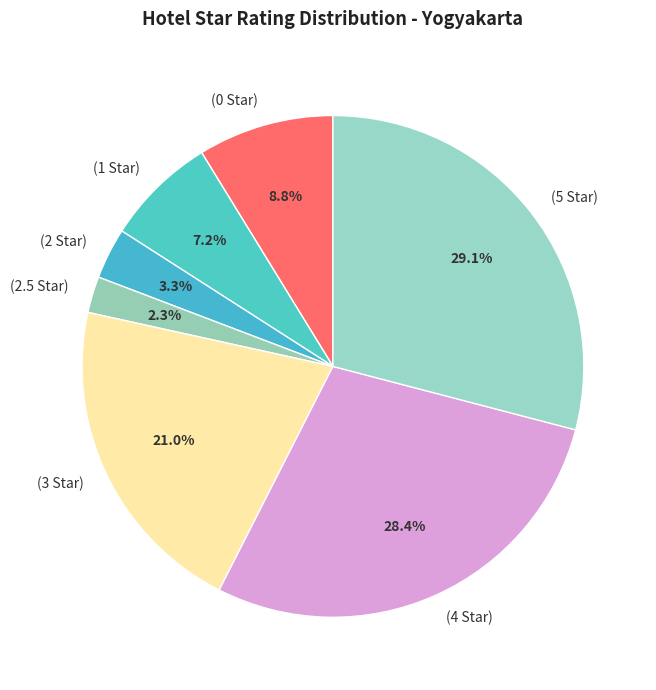

What percentage is NOT represented by (2.5 Star)?

97.7%